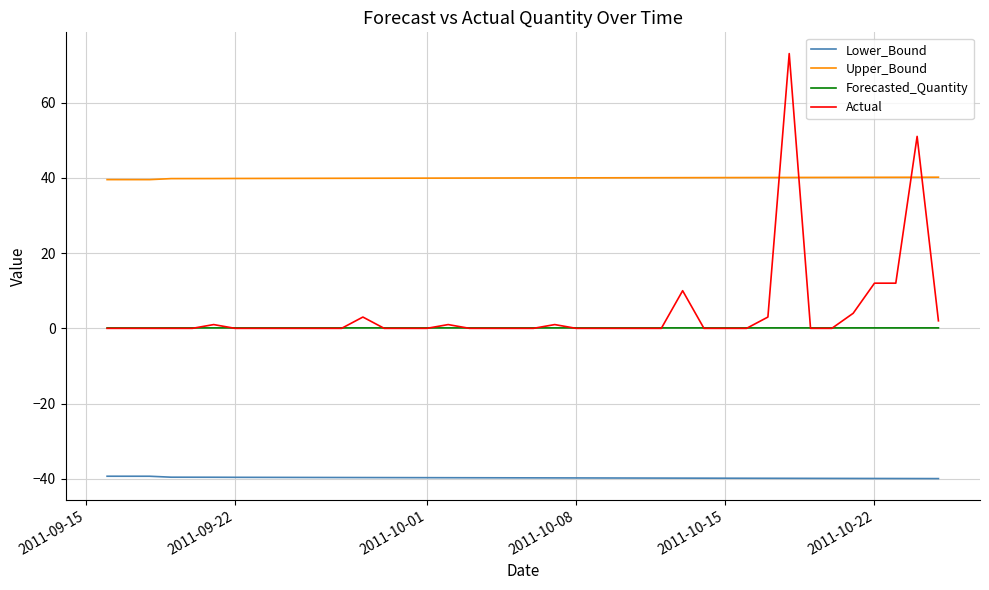

Which series has the widest spread of values?

Actual